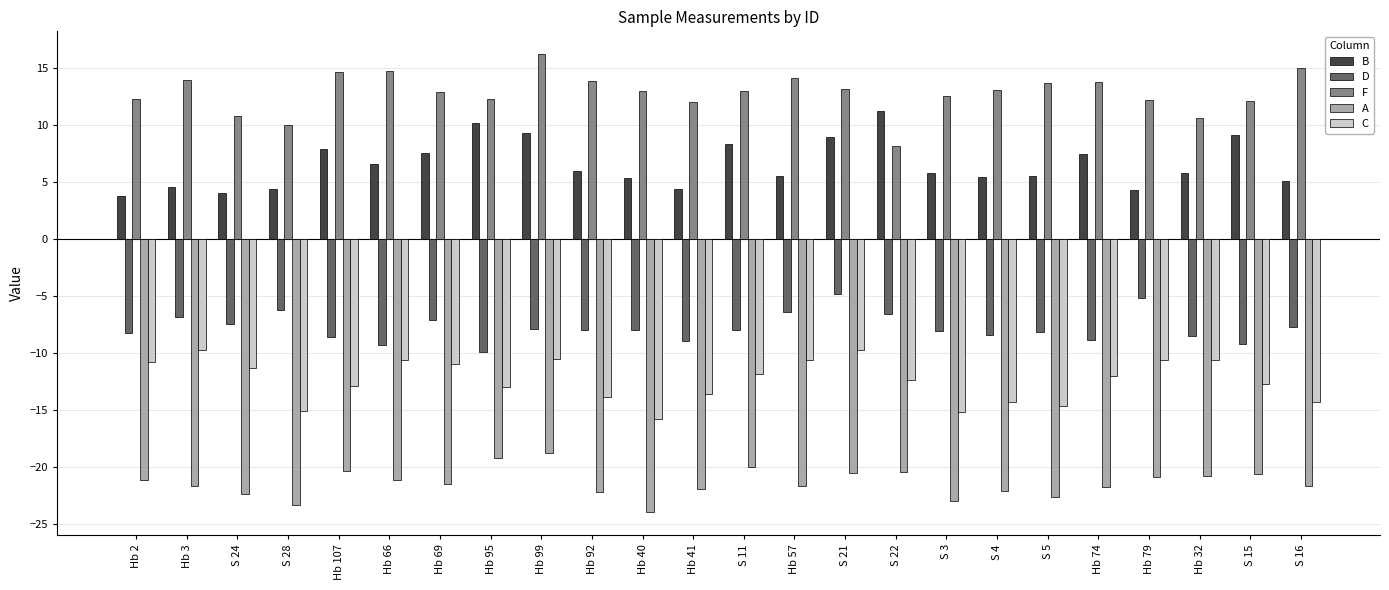

Rank the series at Hb 41 from highest to lowest value.

F, B, D, C, A